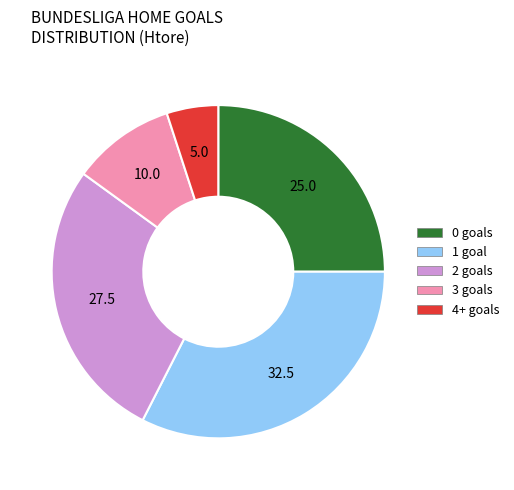

Does any single category account for the majority?

No